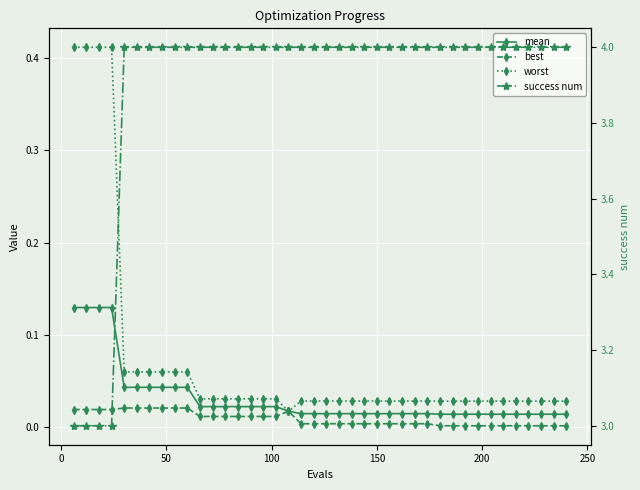

How many mean values are between 0 and 1?

40